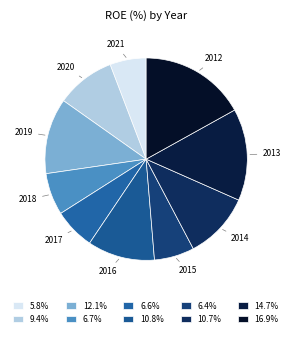

Which slice is the smallest?

2021